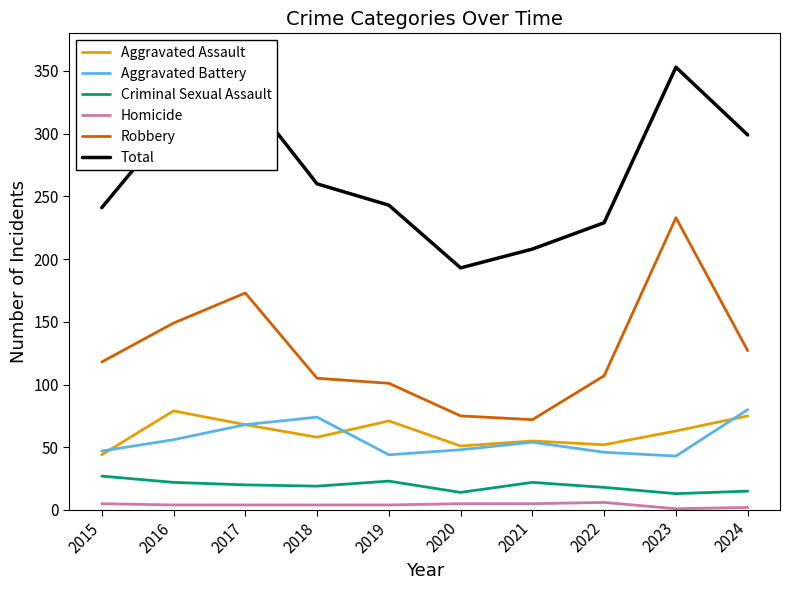

True or false: Robbery and Aggravated Assault intersect in this chart.

False